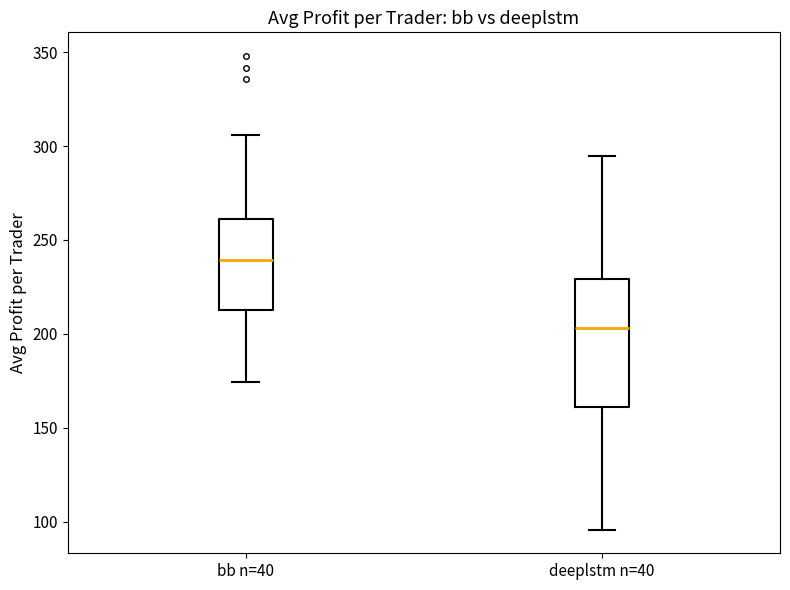

Reading left to right, read every box against the y-axis: the position of its median line, the range the box covers, and the ends of its whiskers. The values are not printed on the chart, so give them approximately, as read against the axis.

bb n=40: median 240, box 215 to 260, whiskers 175 to 305
deeplstm n=40: median 205, box 160 to 230, whiskers 95 to 295